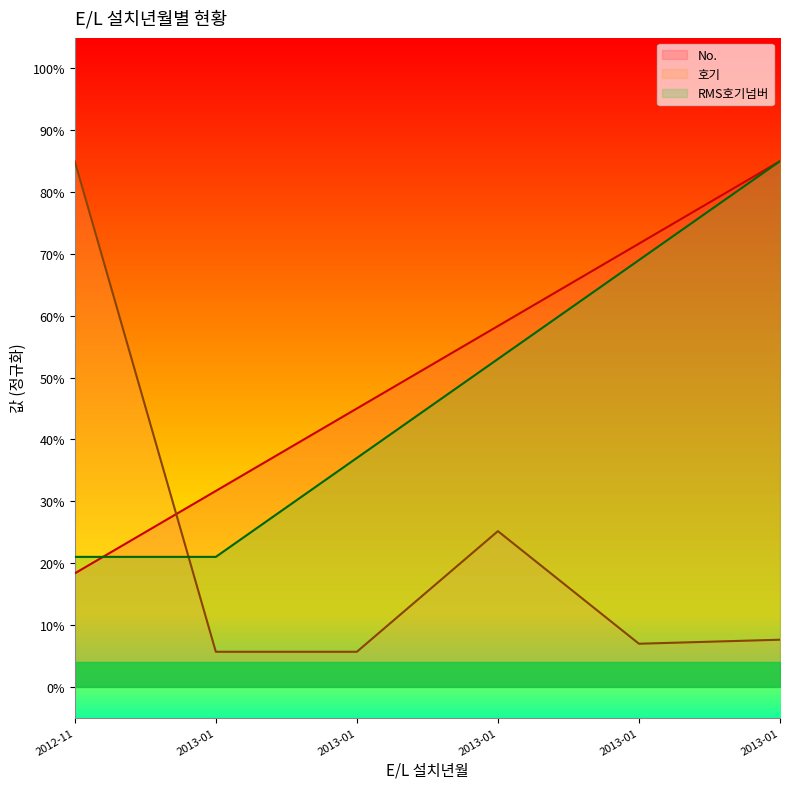

Where is the first local maximum for 호기?

2013-01